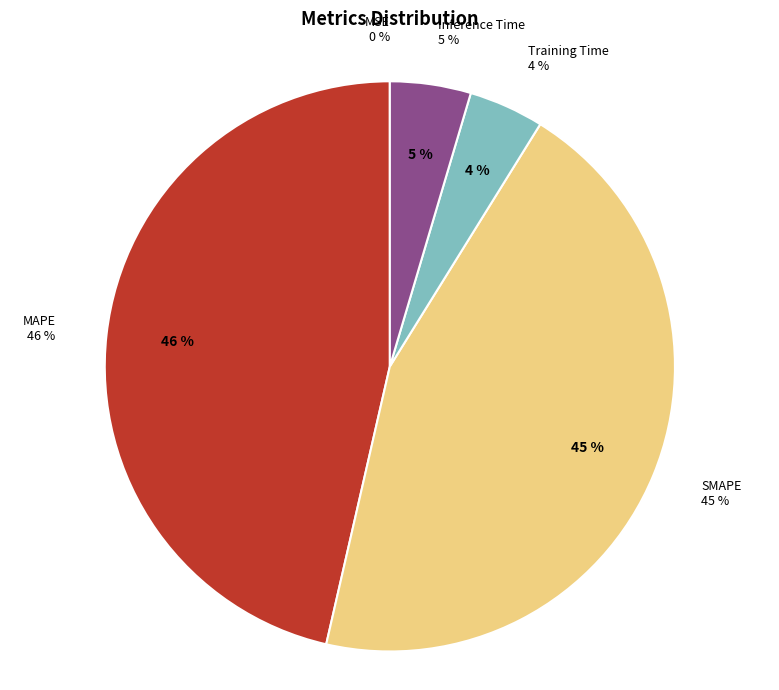

How many segments does this pie chart have?

5